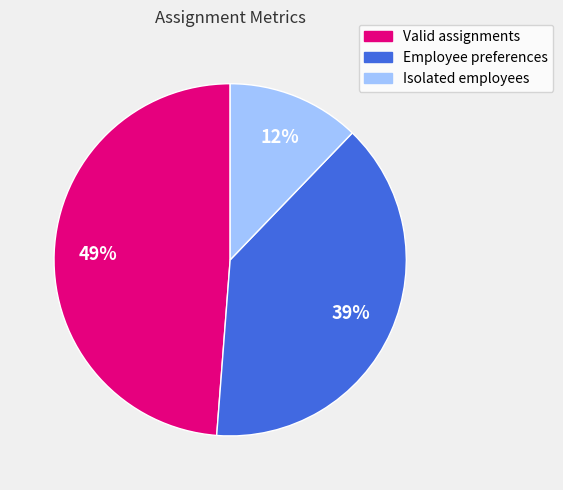

Rank the categories by value from highest to lowest.

Valid assignments, Employee preferences, Isolated employees